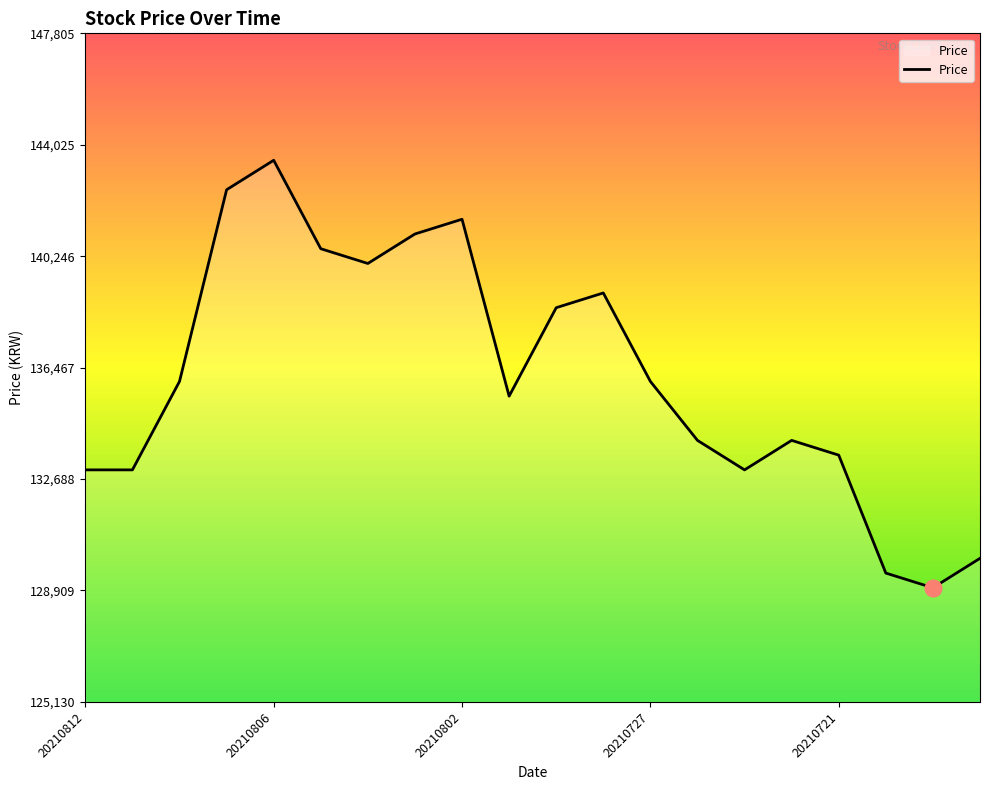

What is the minimum value shown in the chart?

129000